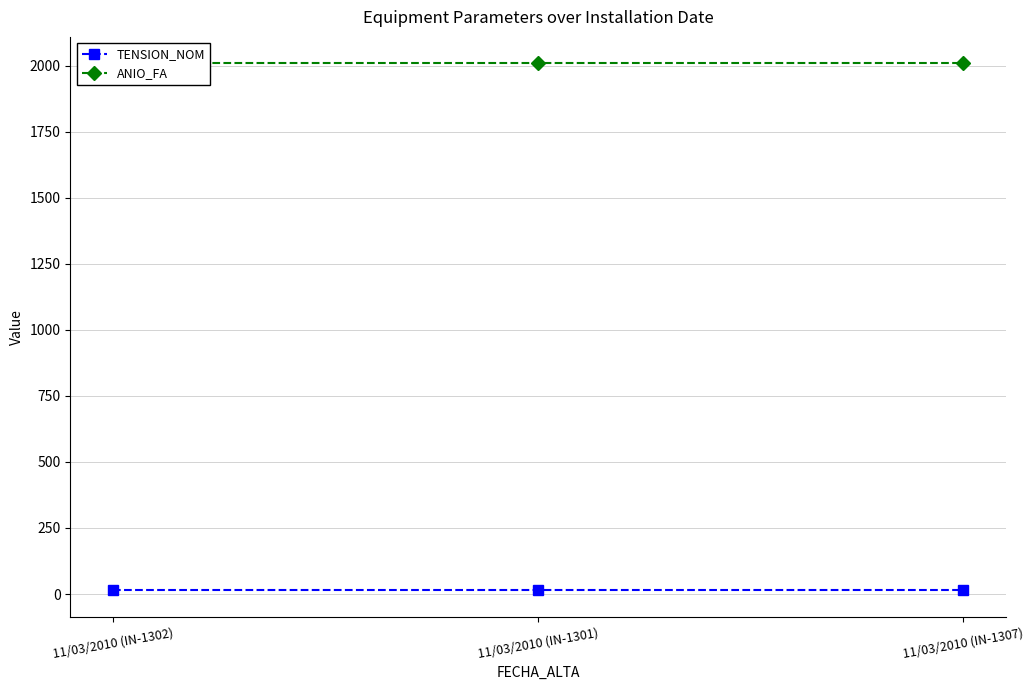

What is the average value of the TENSION_NOM series?

13.8